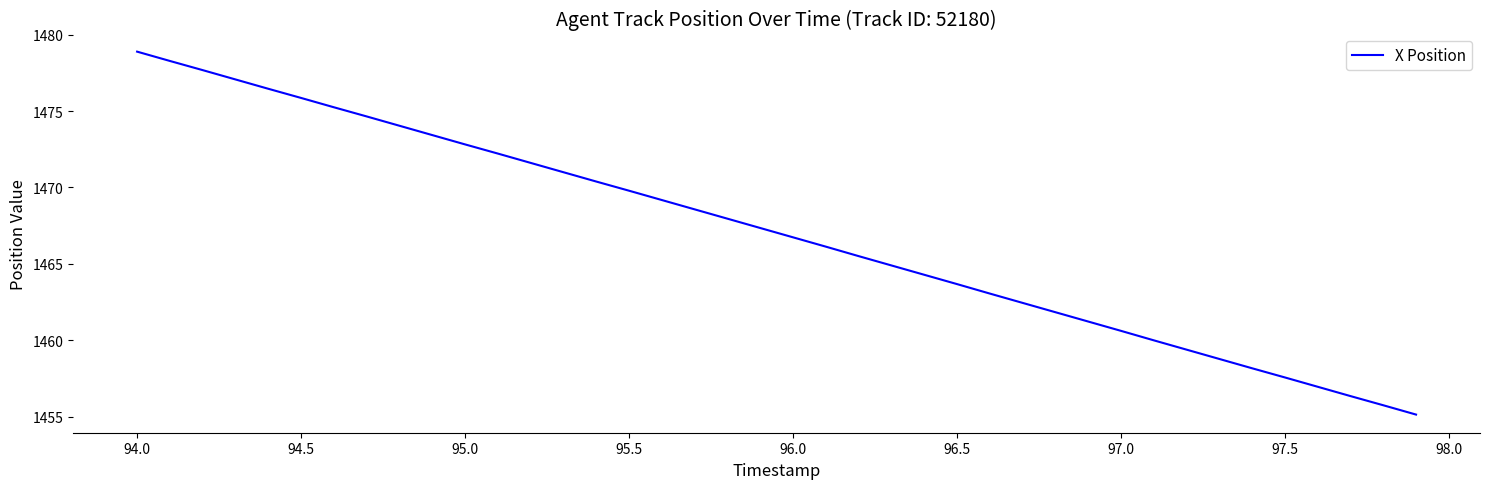

What is the minimum value shown in the chart?

1455.1